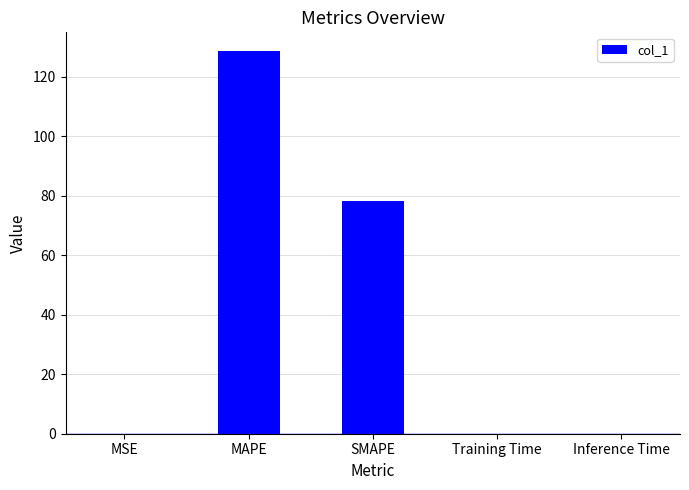

Is it true that the value at MAPE is 128.5?

True